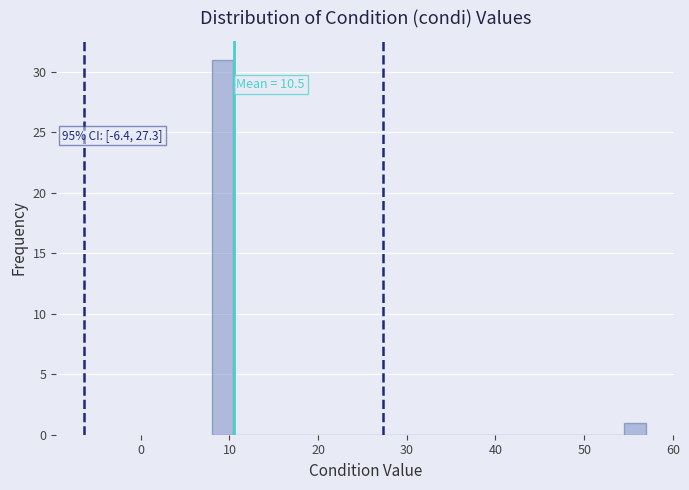

Read against the x-axis, roughly where is the centre of the tallest bar?

9